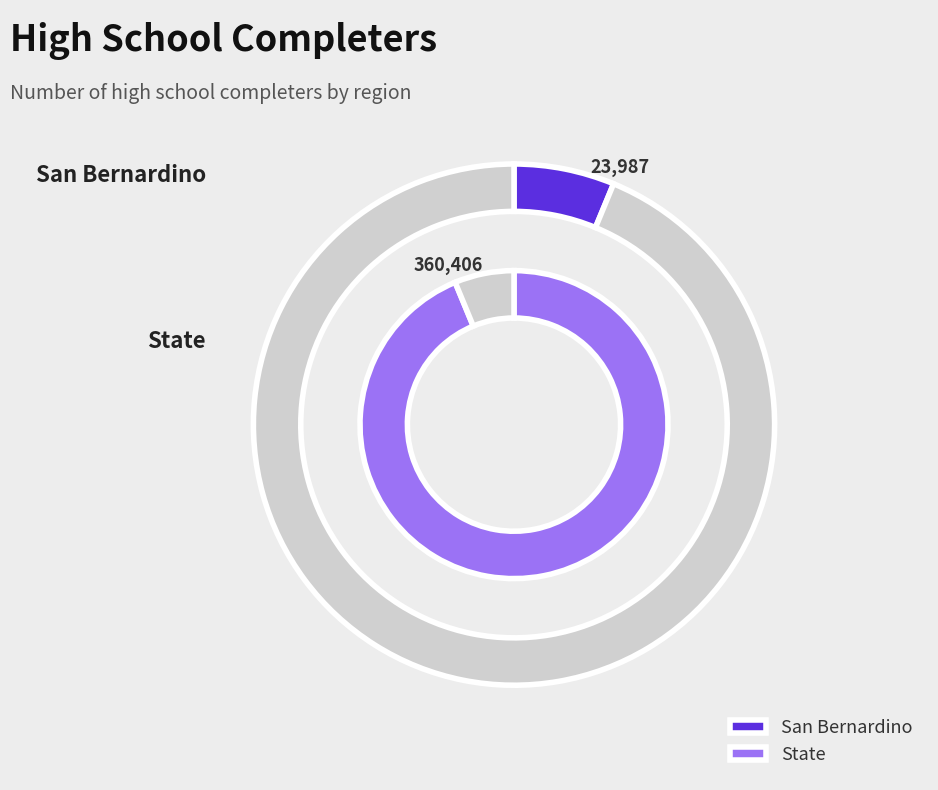

Count the number of slices in the pie.

2